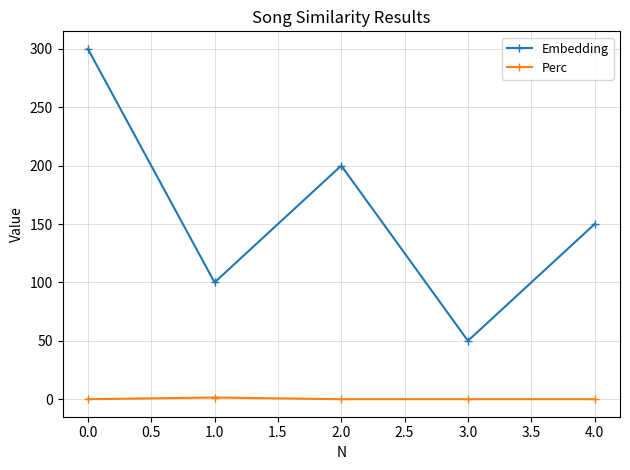

What is the label of the 5th point from the left?

4.0